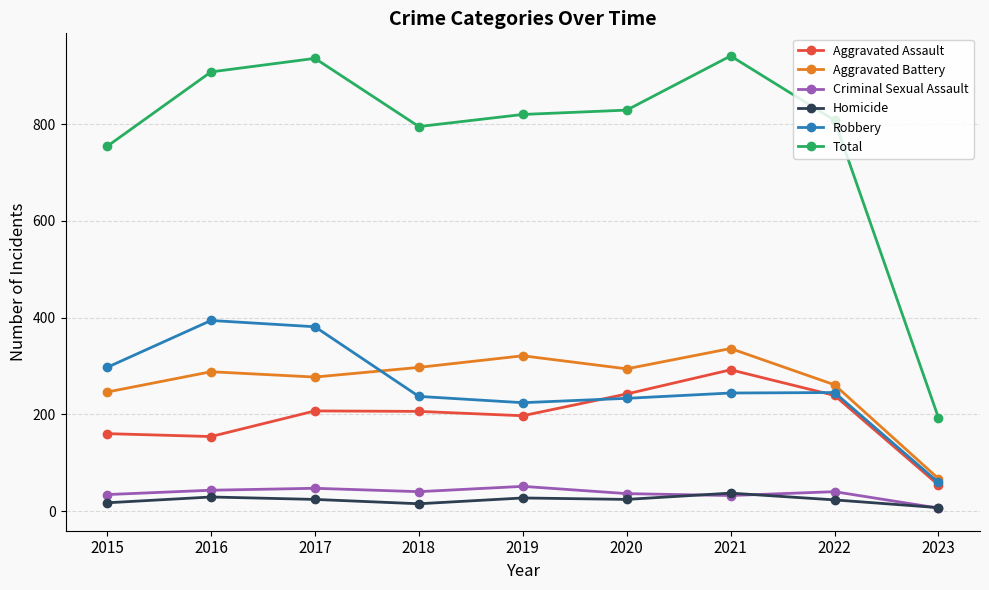

Is it true that Aggravated Assault equals 330 at 2020?

False